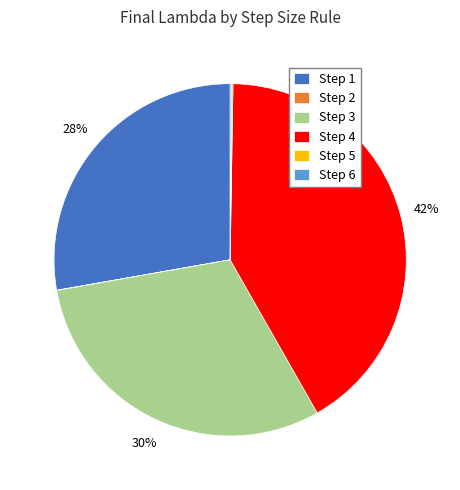

The Step 1 slice represents 28% of the pie. True or false?

True